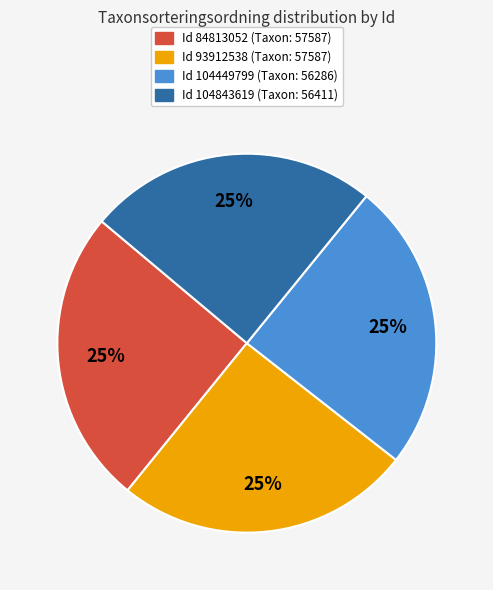

Is there a majority slice in this chart?

No